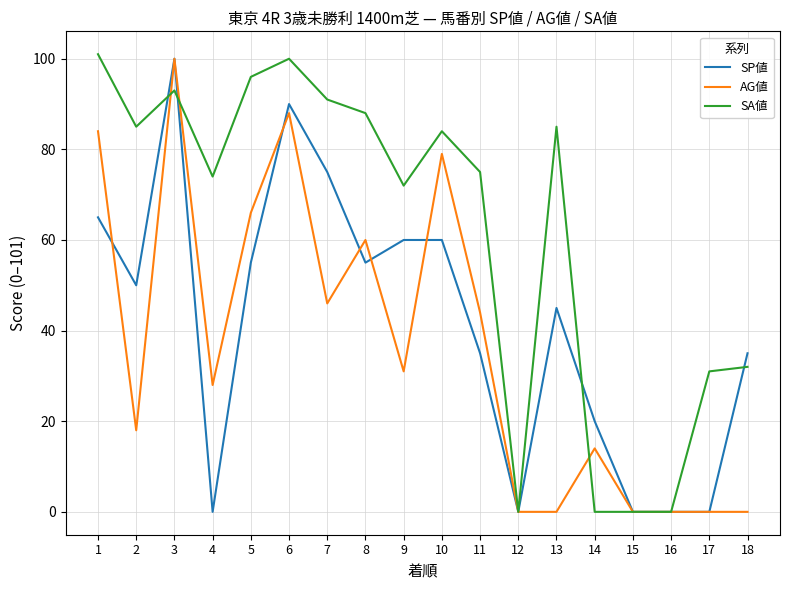

List the series in order of their overall mean, highest first.

SA値, SP値, AG値